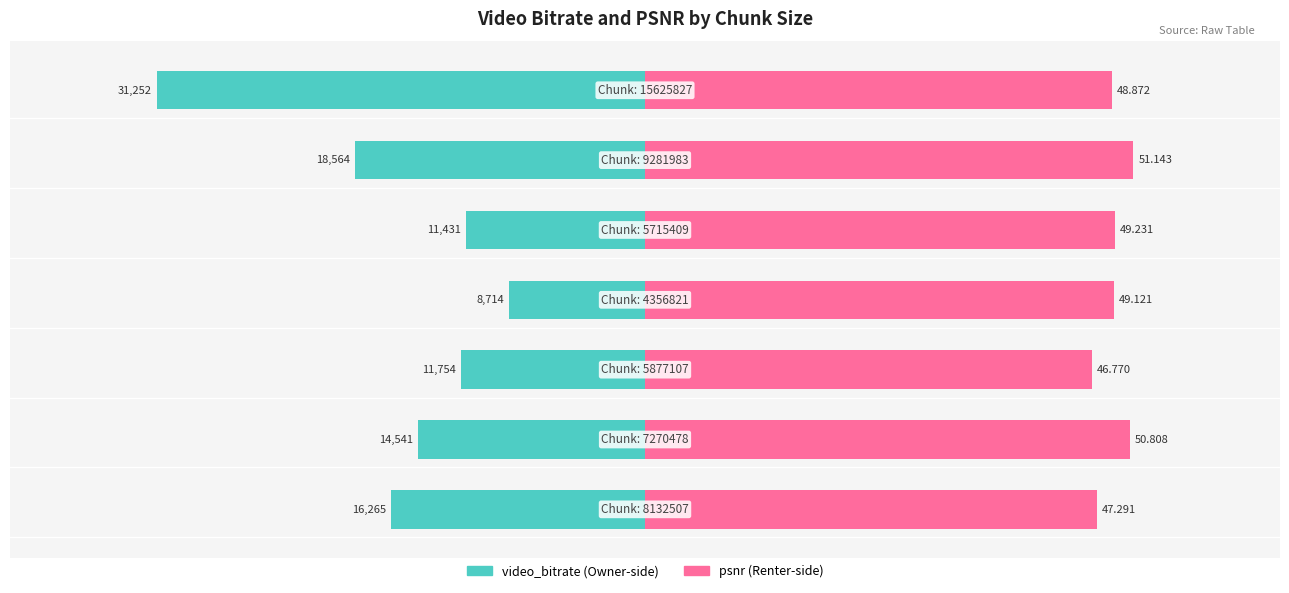

How many bars are there in total?

14